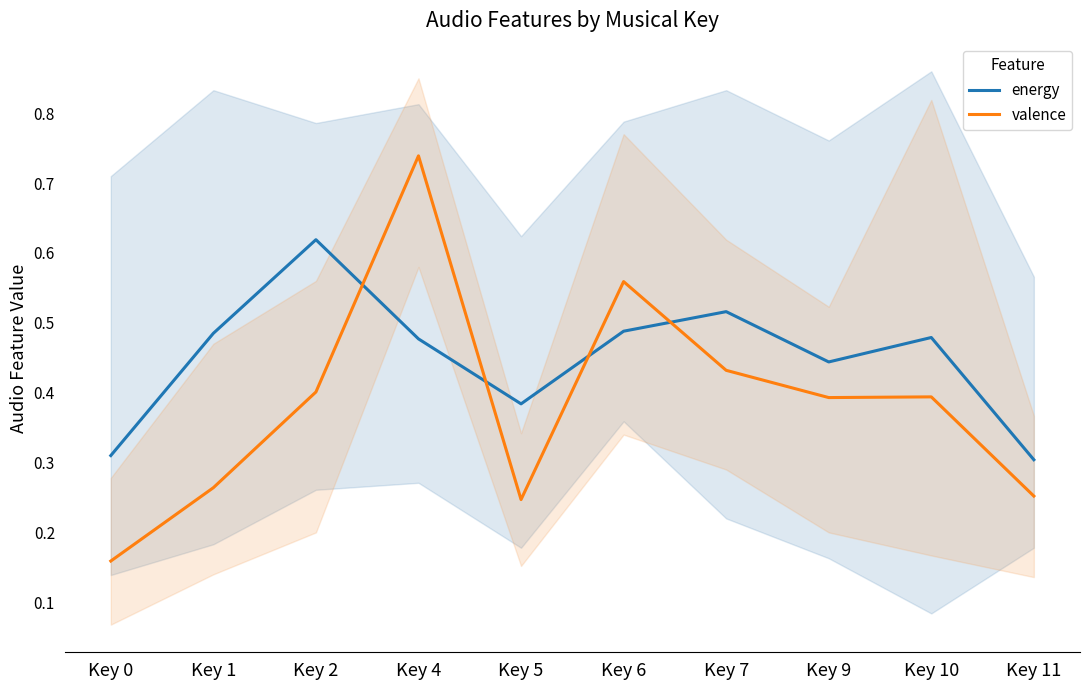

How many times do valence and energy cross each other?

4